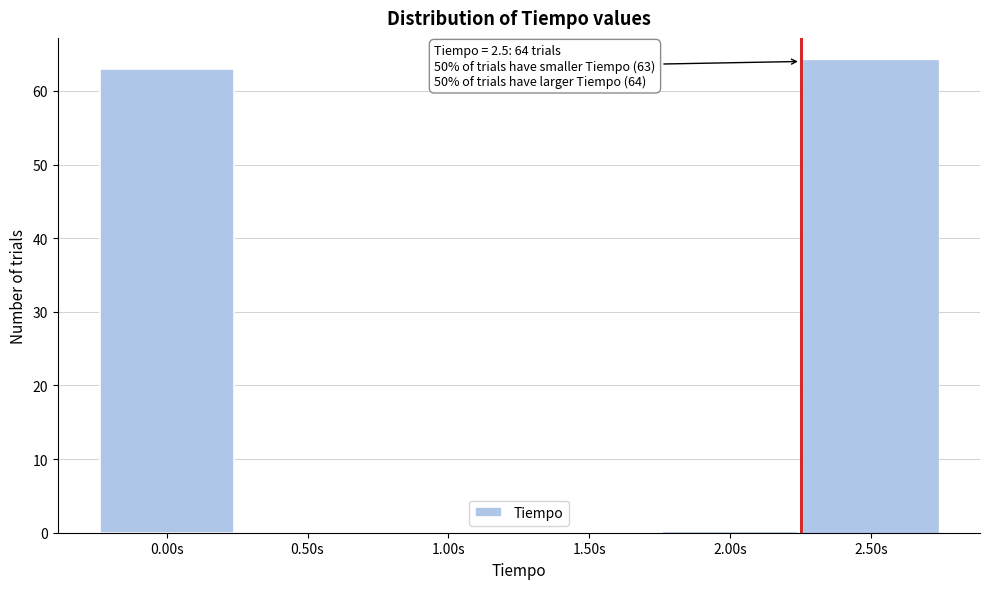

What is the maximum value shown in the chart?

64